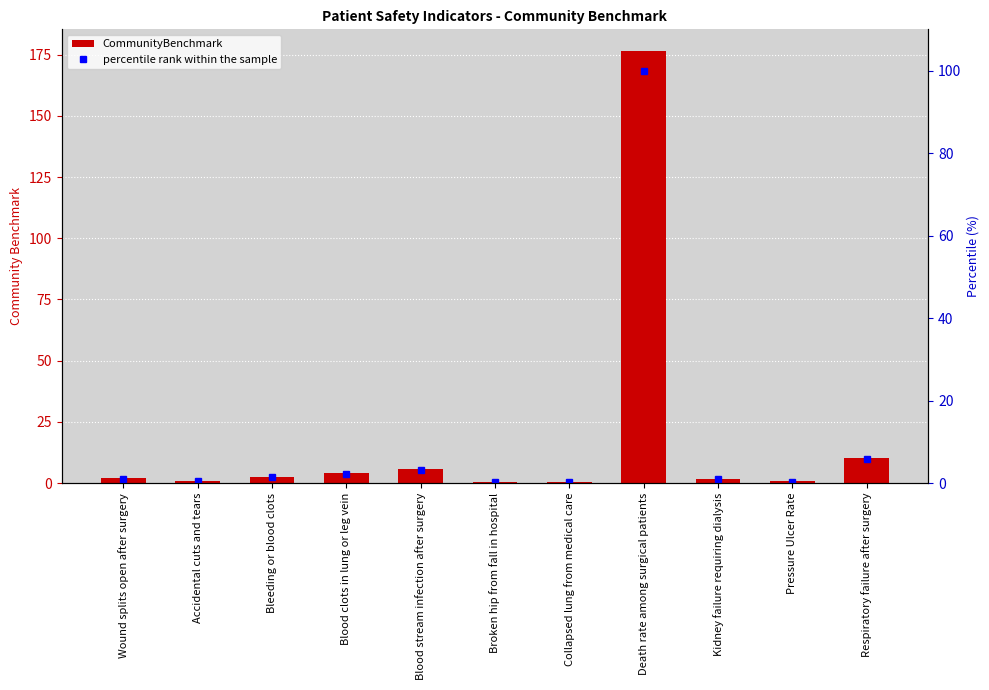

The CommunityBenchmark series shows 0.1 at Broken hip from fall in hospital. True or false?

False